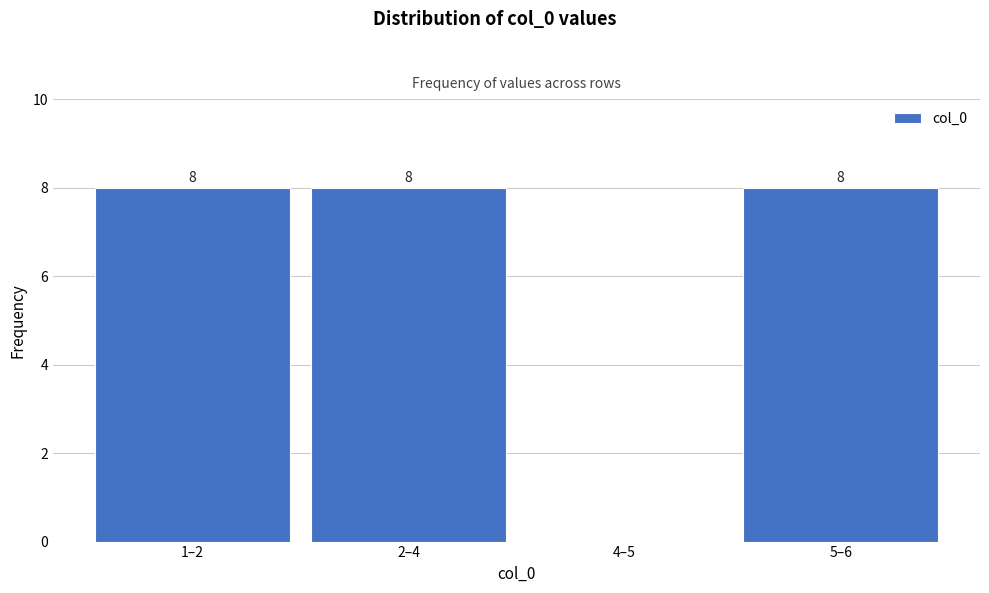

Reading left to right, extract all data points from this chart.

1–2=8	2–4=8	4–5=0	5–6=8